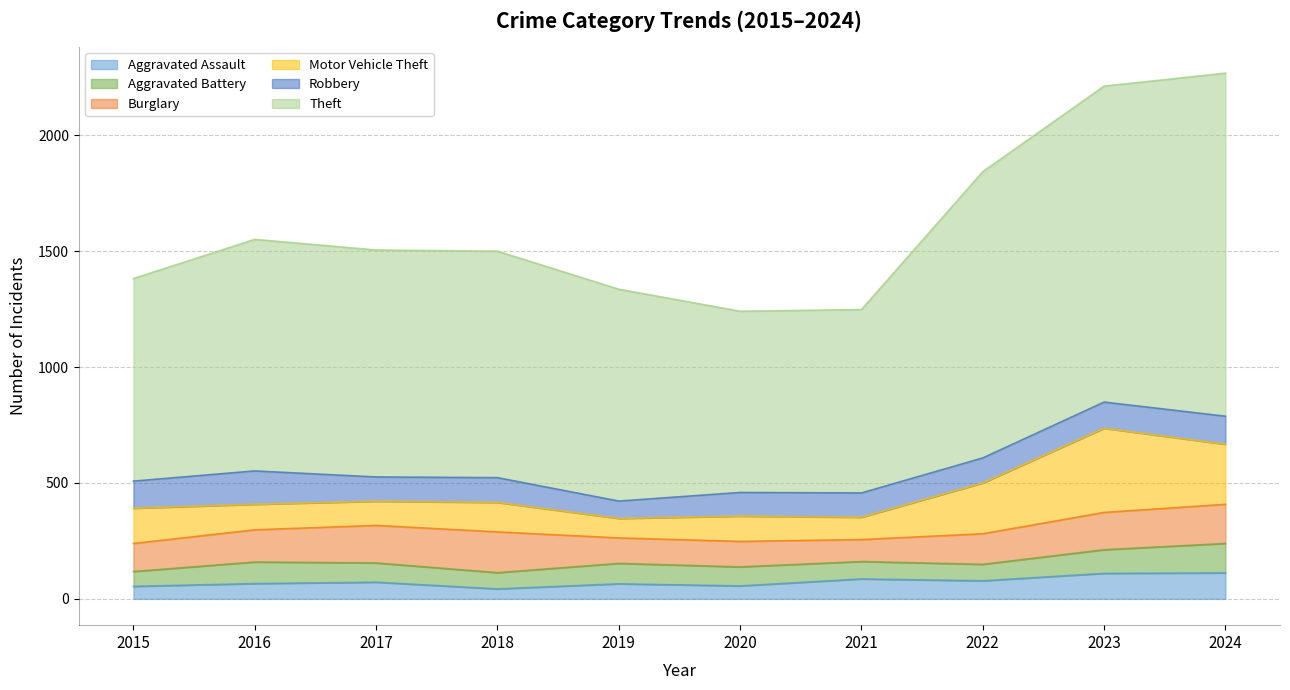

Reading right to left, transcribe all the data shown in this chart.

Aggravated Assault: 2024=112	2023=110	2022=78	2021=86	2020=56	2019=65	2018=43	2017=72	2016=66	2015=54
Aggravated Battery: 2024=127	2023=102	2022=71	2021=75	2020=82	2019=88	2018=70	2017=83	2016=93	2015=64
Burglary: 2024=169	2023=161	2022=132	2021=95	2020=110	2019=110	2018=176	2017=162	2016=139	2015=121
Motor Vehicle Theft: 2024=259	2023=363	2022=219	2021=96	2020=109	2019=84	2018=127	2017=104	2016=110	2015=152
Robbery: 2024=121	2023=113	2022=108	2021=105	2020=102	2019=75	2018=107	2017=105	2016=144	2015=117
Theft: 2024=1480	2023=1363	2022=1235	2021=791	2020=782	2019=914	2018=977	2017=979	2016=999	2015=874